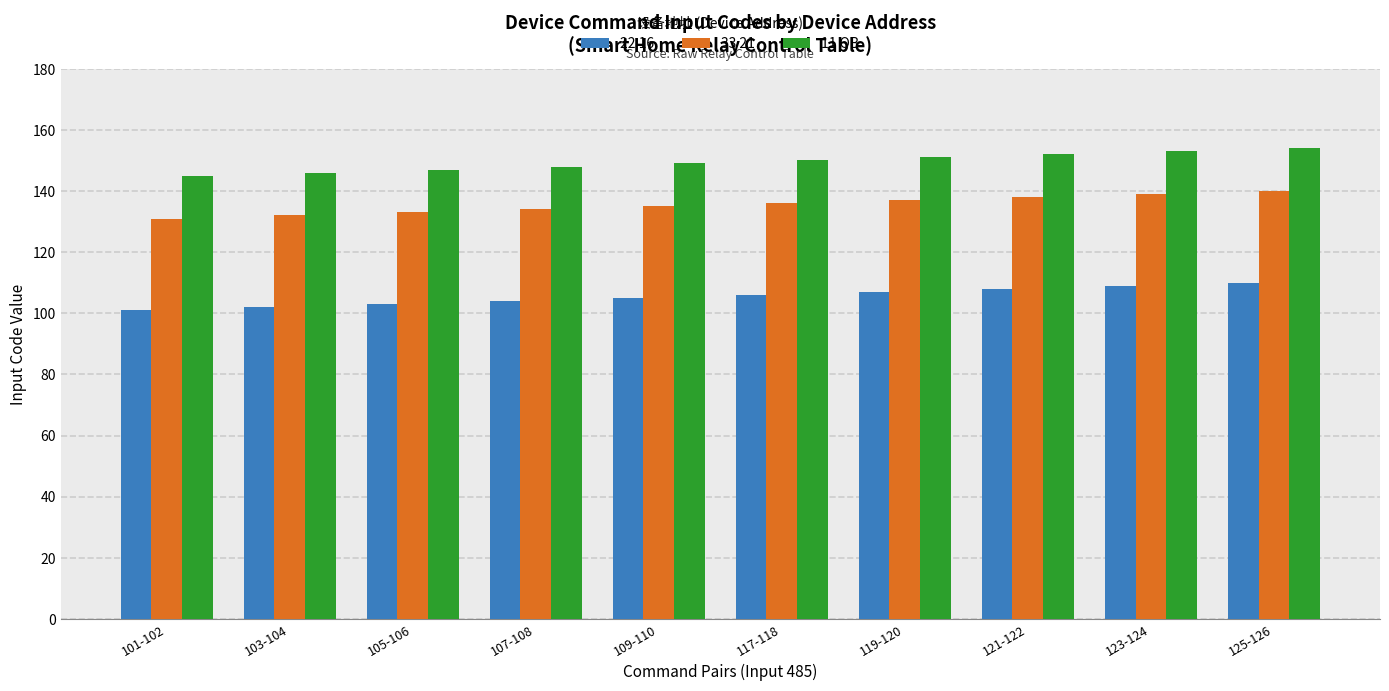

What is the sum of the 11 OB values at 109-110 and 105-106?

296